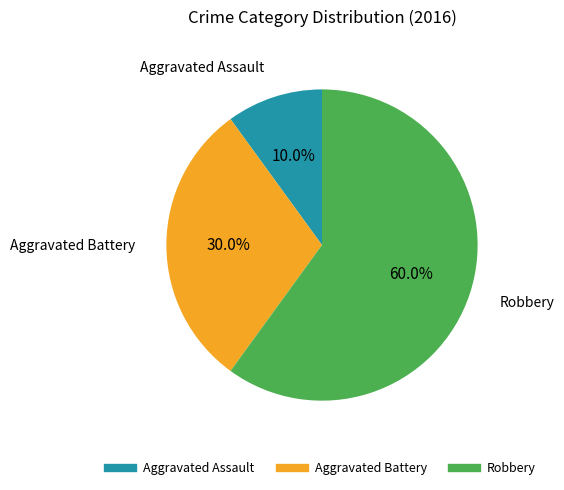

To the nearest percent, what portion does Robbery represent?

60%